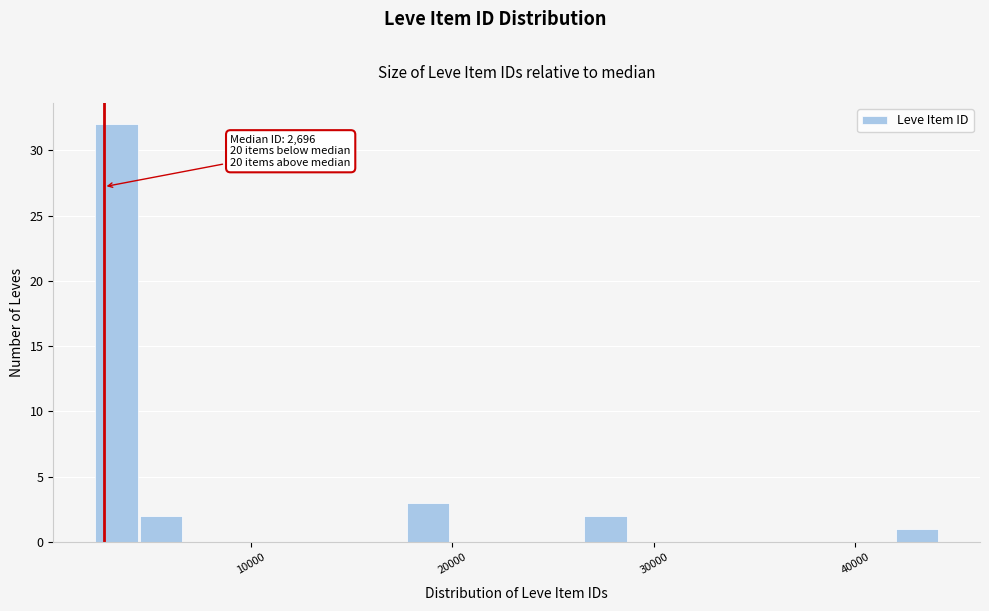

Around what value on the x-axis is the tallest bar? Give the approximate position of its centre, as read against the axis.

3000